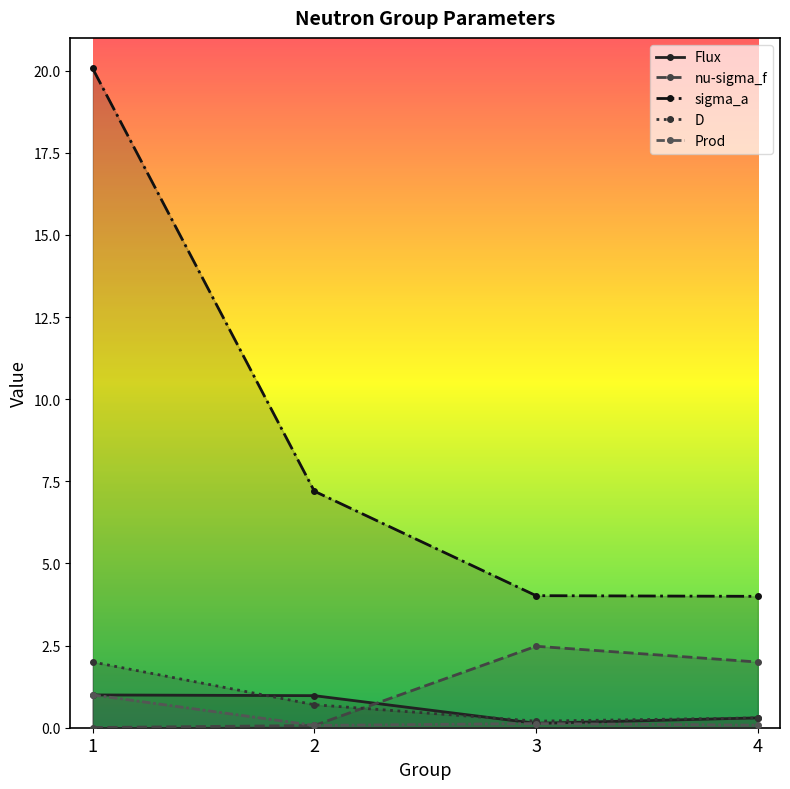

What is the difference between the Prod values at 4 and 1?

0.9